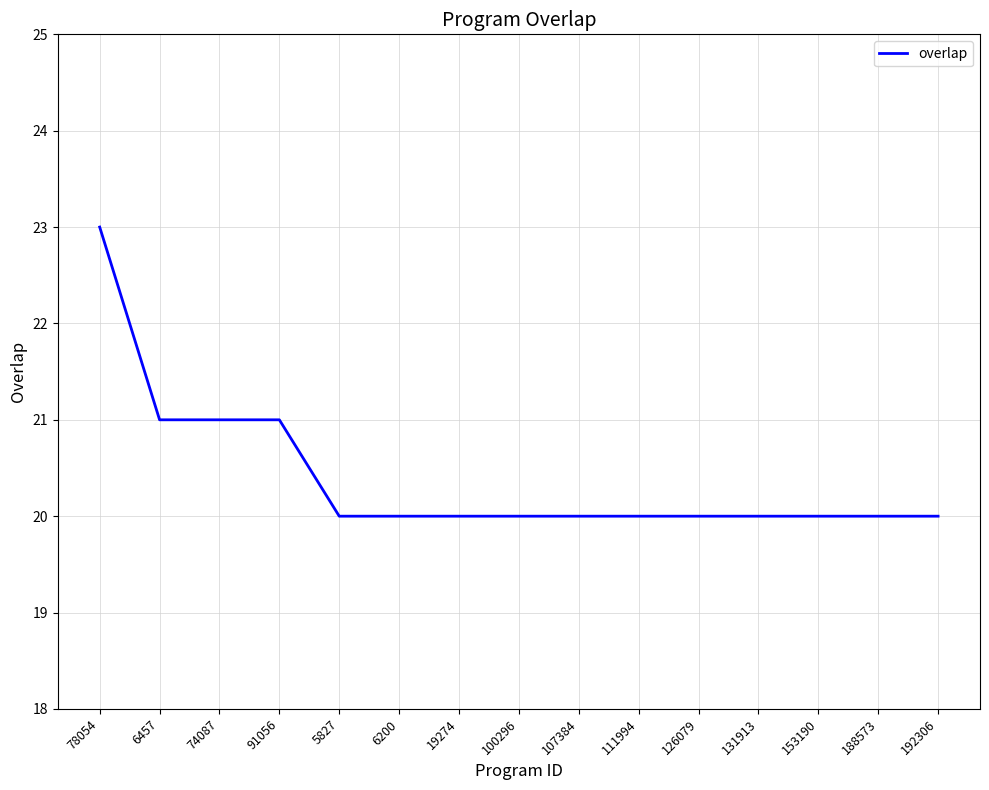

Approximately how many times larger is the value at 192306 compared to 131913?

1.0